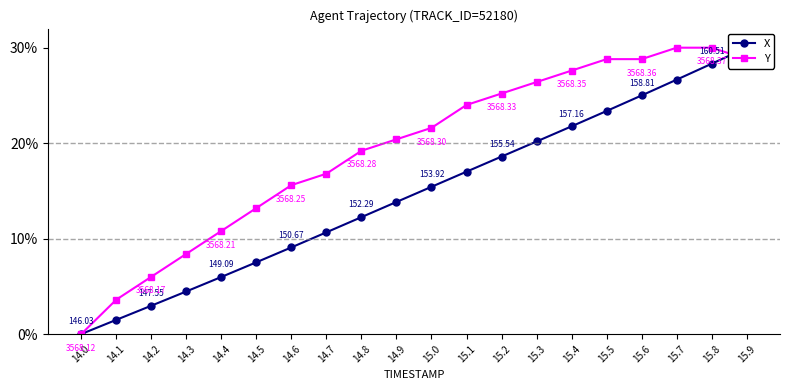

Is this an area chart (filled region under the line)?

No